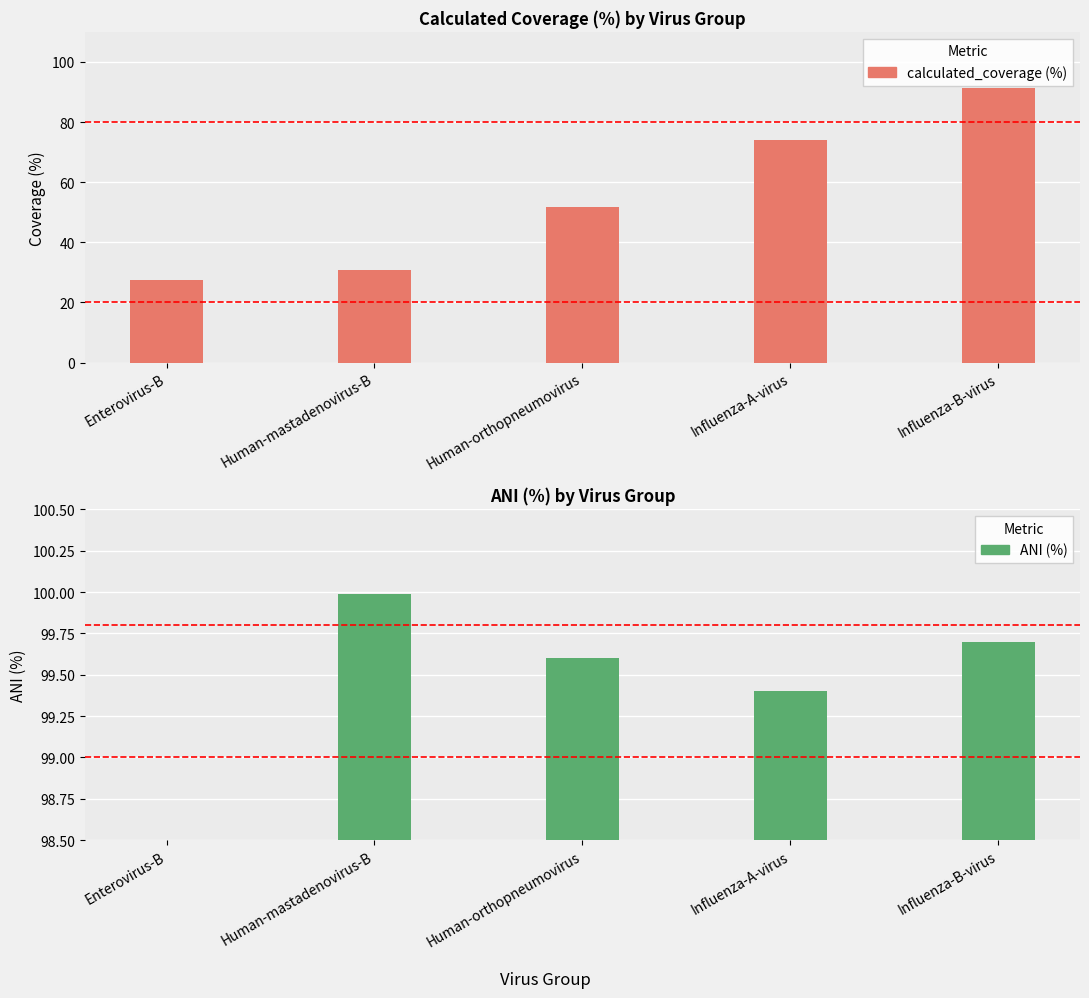

Which category has the highest value across all series?

Human-mastadenovirus-B